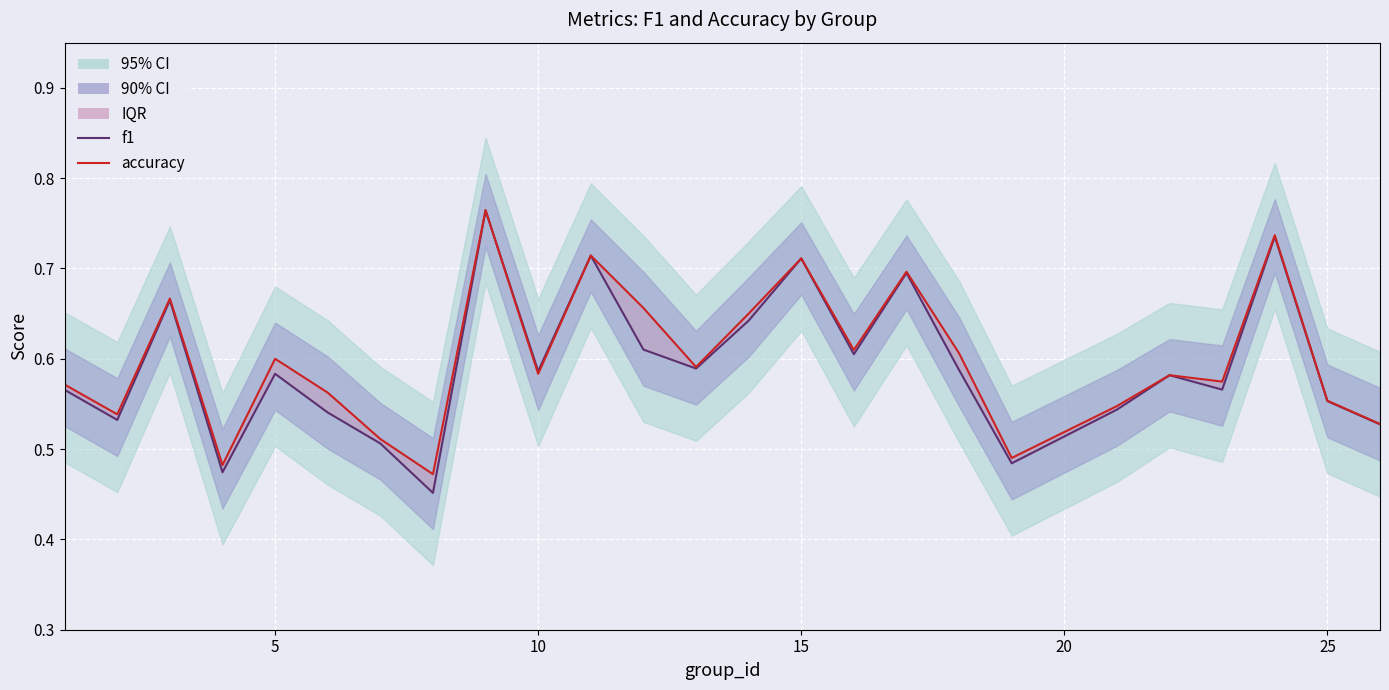

How many data points does each series have?

25